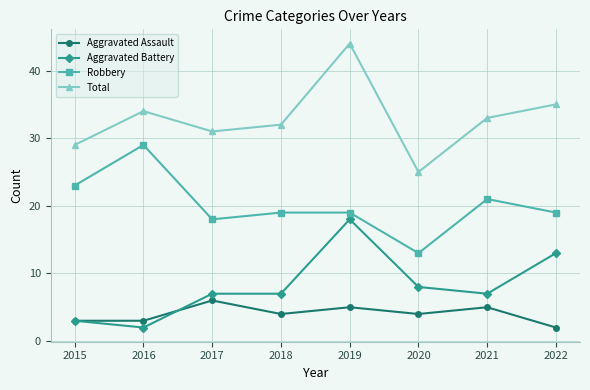

Reading left to right, list all the values displayed in this chart.

Aggravated Assault: 2015=3	2016=3	2017=6	2018=4	2019=5	2020=4	2021=5	2022=2
Aggravated Battery: 2015=3	2016=2	2017=7	2018=7	2019=18	2020=8	2021=7	2022=13
Robbery: 2015=23	2016=29	2017=18	2018=19	2019=19	2020=13	2021=21	2022=19
Total: 2015=29	2016=34	2017=31	2018=32	2019=44	2020=25	2021=33	2022=35